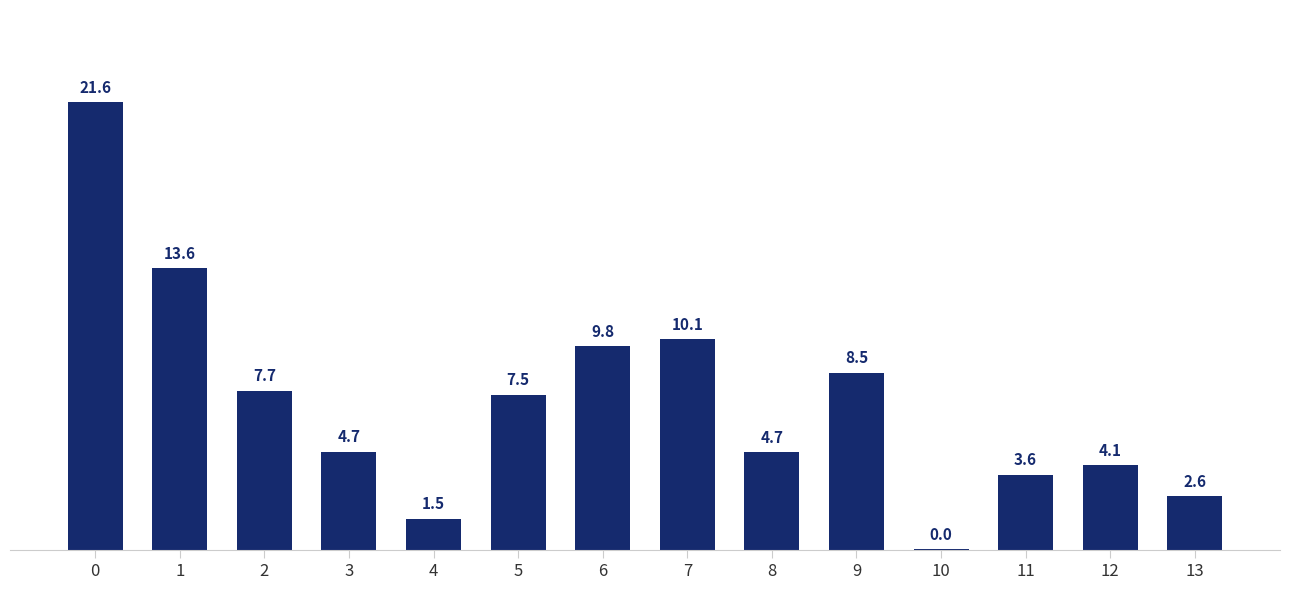

Is it true that the value at 0 is 9.0?

False